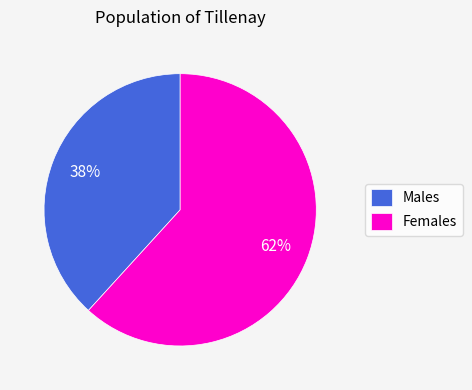

Which slice is the smallest?

Males